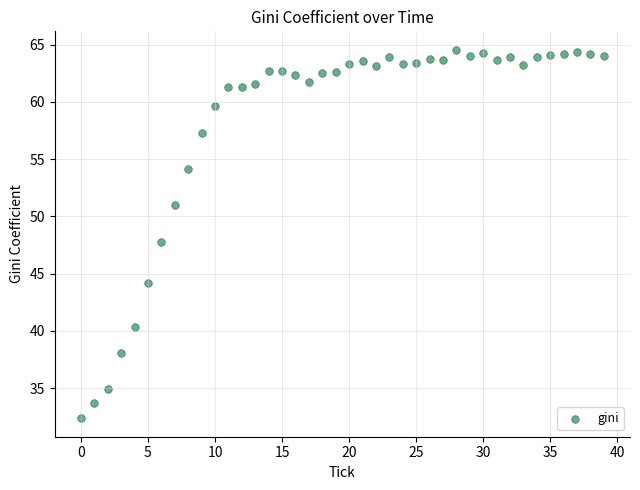

What is the range of Y values (max minus min)?

32.2